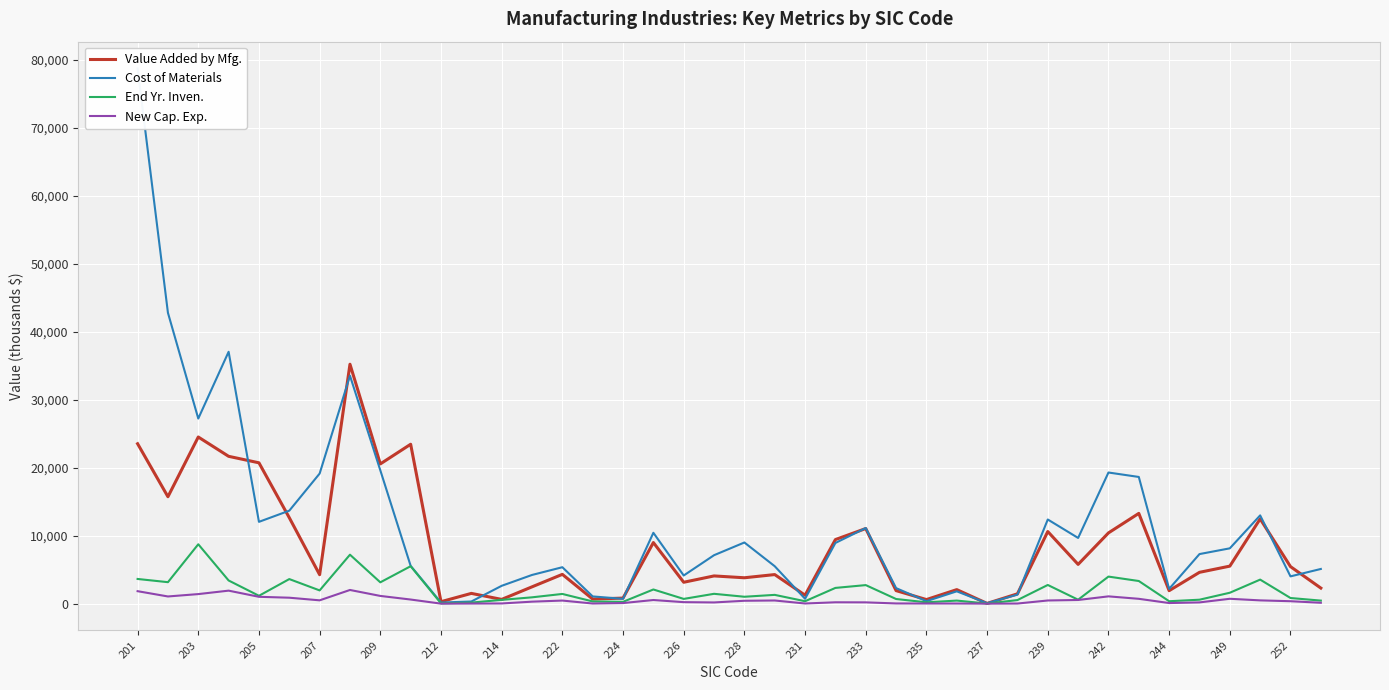

What are all the series names shown in the legend?

Value Added by Mfg., Cost of Materials, End Yr. Inven., New Cap. Exp.